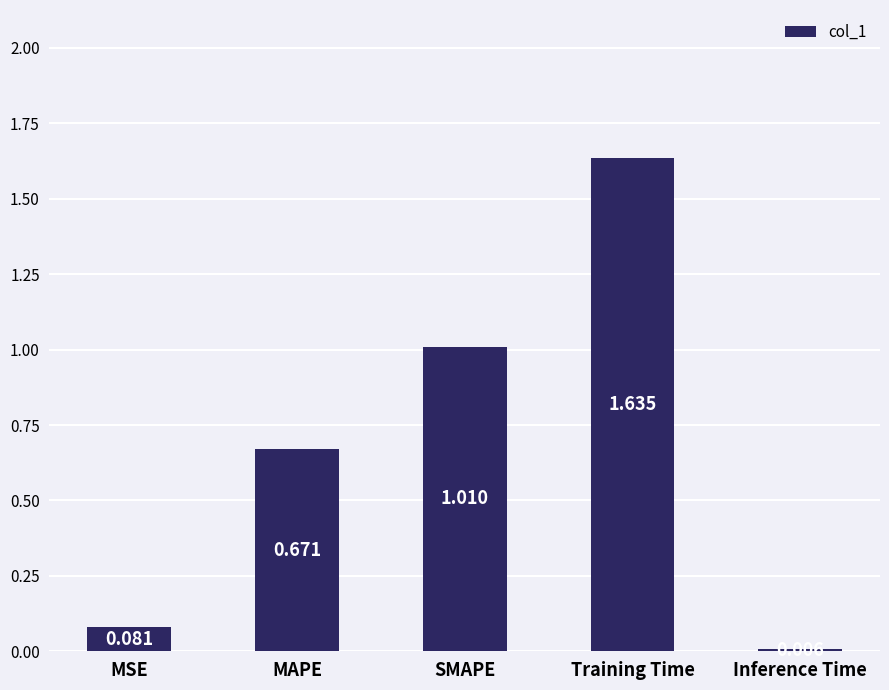

Which label corresponds to the largest value in the chart?

Training Time